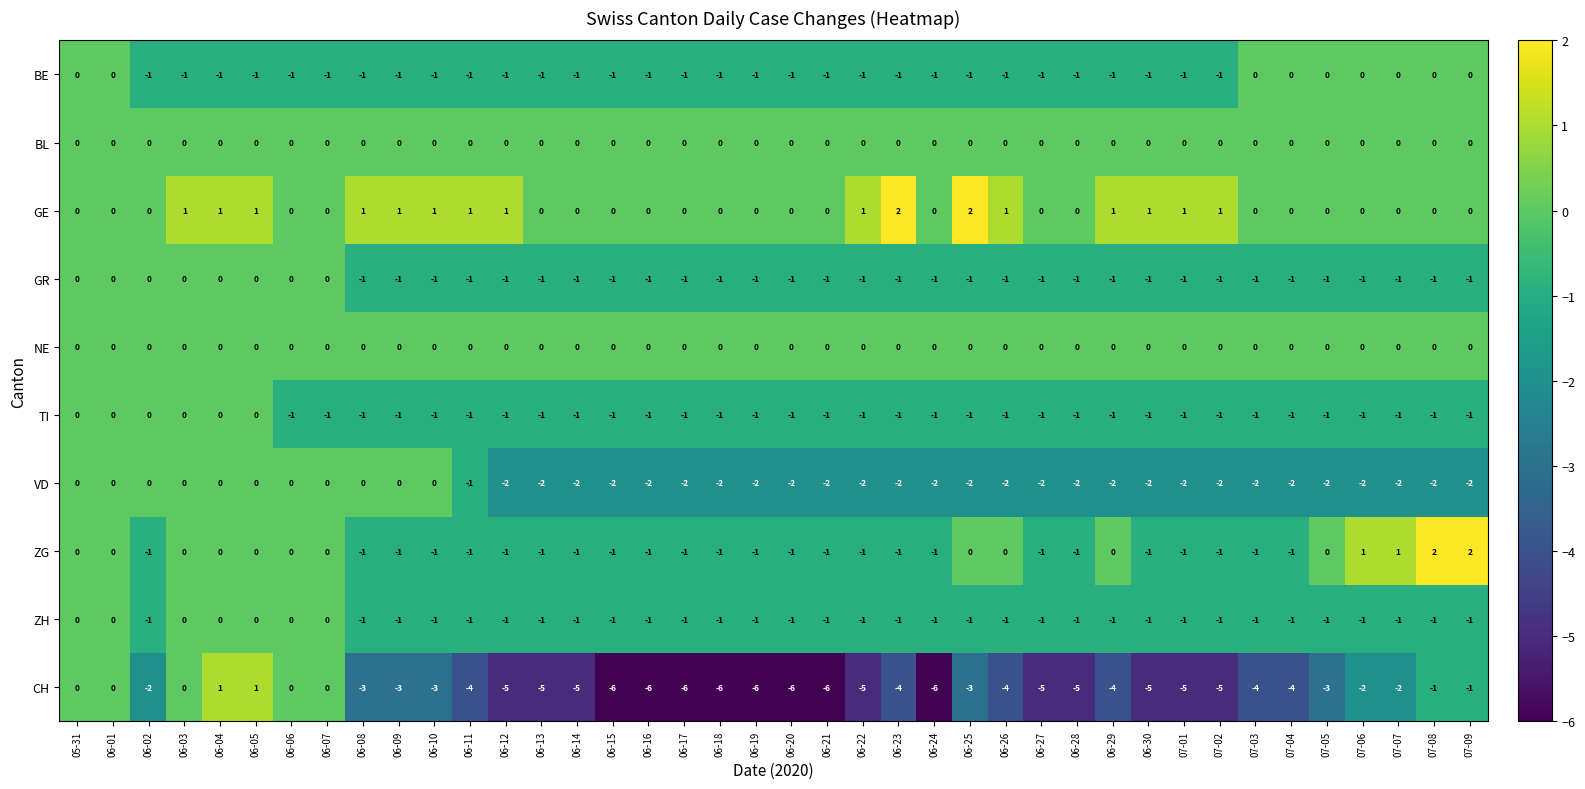

What is the sum of all CH values?

-138